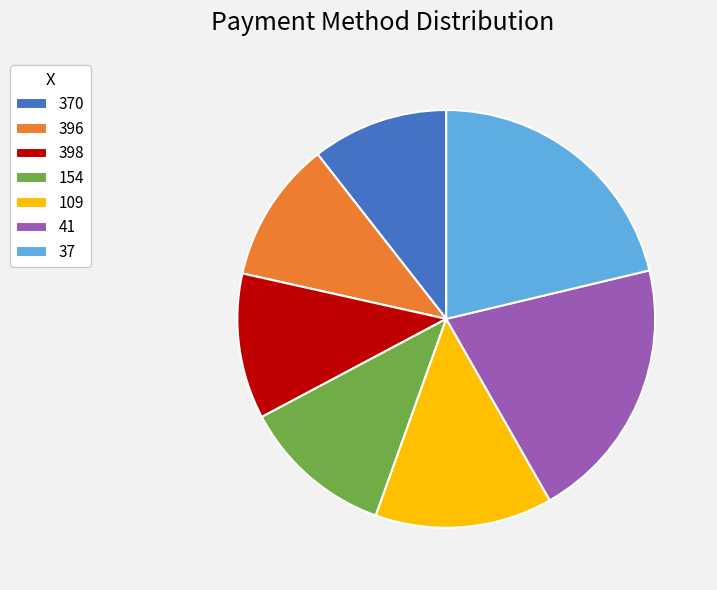

What is the largest slice in the pie chart?

37